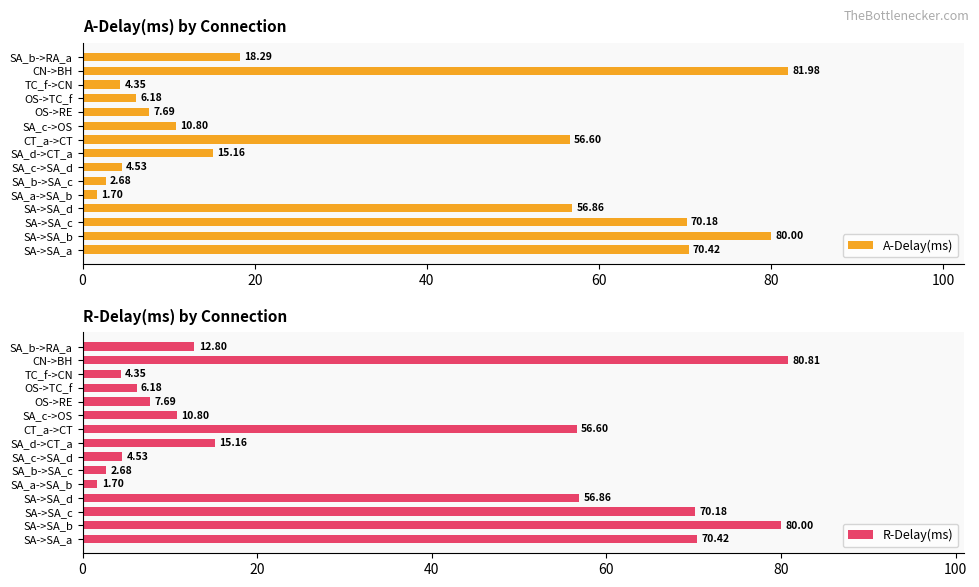

What is the difference between the maximum and second lowest values in the A-Delay(ms) series?

79.3